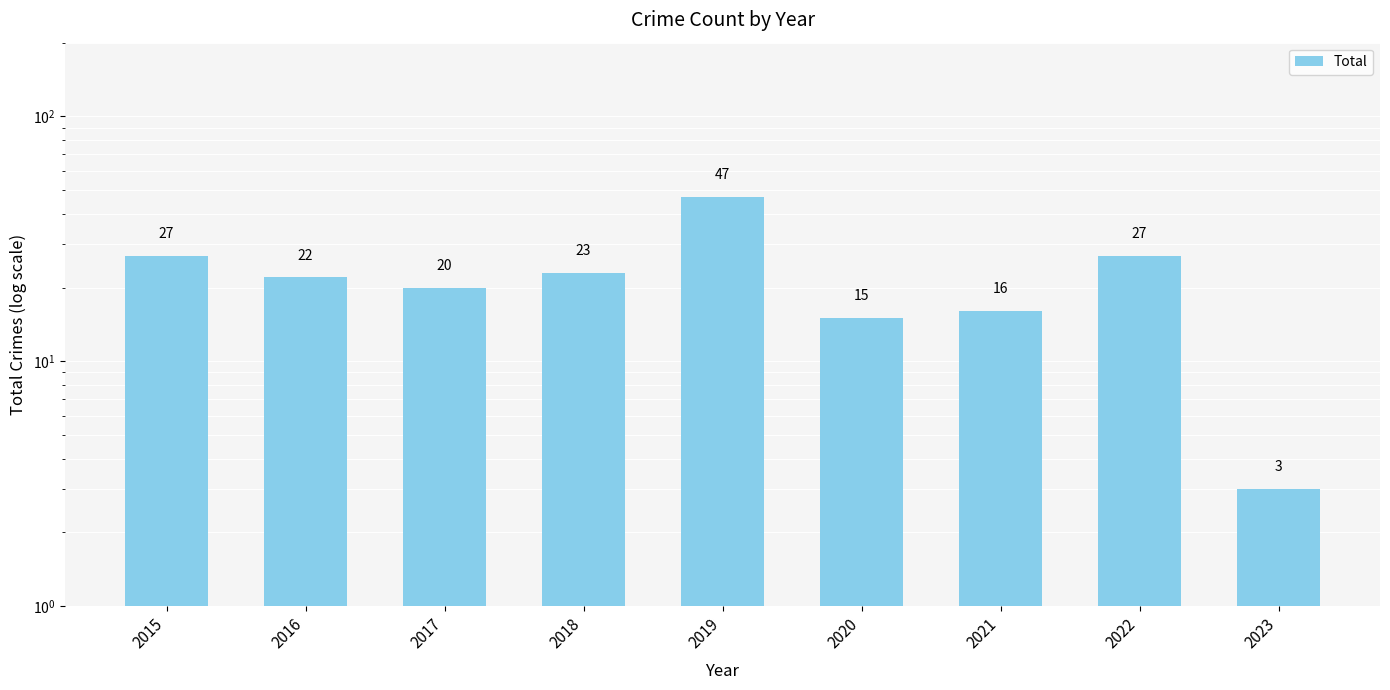

Reading right to left, extract all data points from this chart.

2023=3	2022=27	2021=16	2020=15	2019=47	2018=23	2017=20	2016=22	2015=27